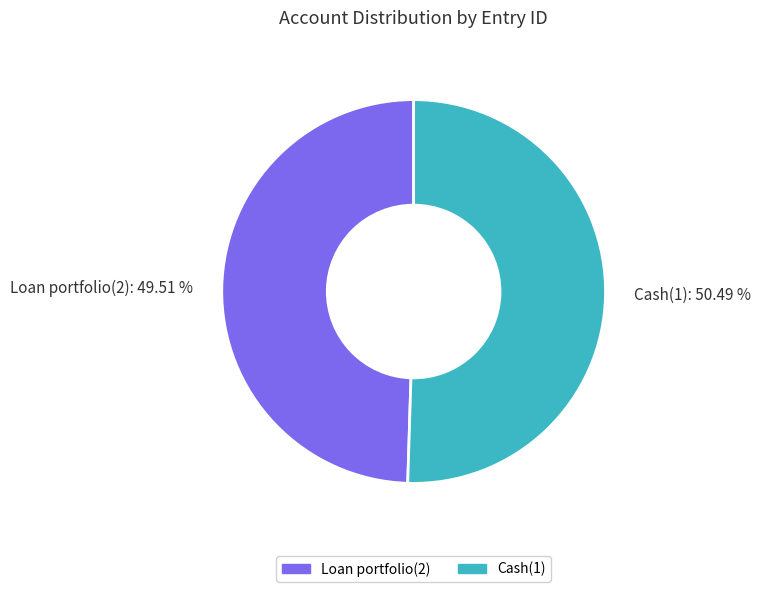

Which has a higher value, Cash(1): 50.49 % or Loan portfolio(2): 49.51 %?

Cash(1): 50.49 %